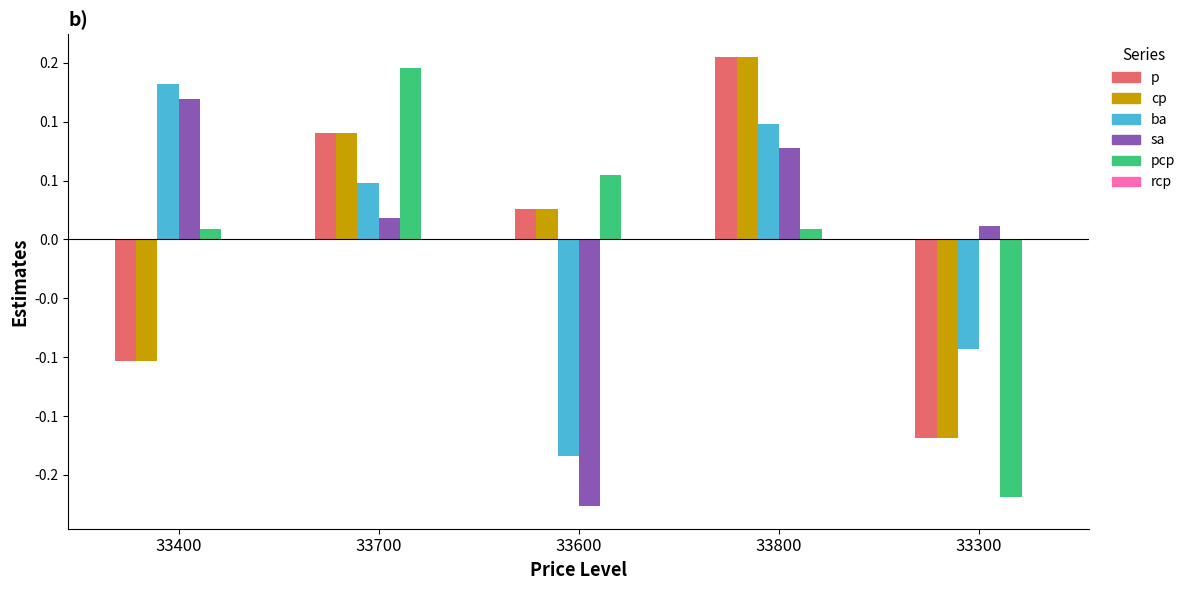

The value of sa at 33700 is 0.0. True or false?

True